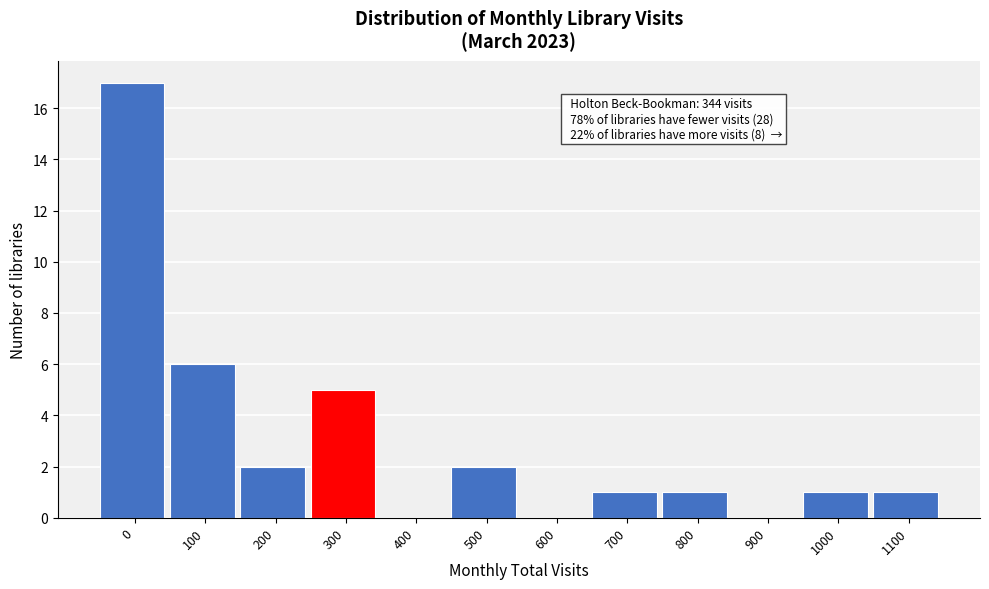

Reading left to right, list all the values displayed in this chart.

0=17	100=6	200=2	300=5	400=0	500=2	600=0	700=1	800=1	900=0	1000=1	1100=1